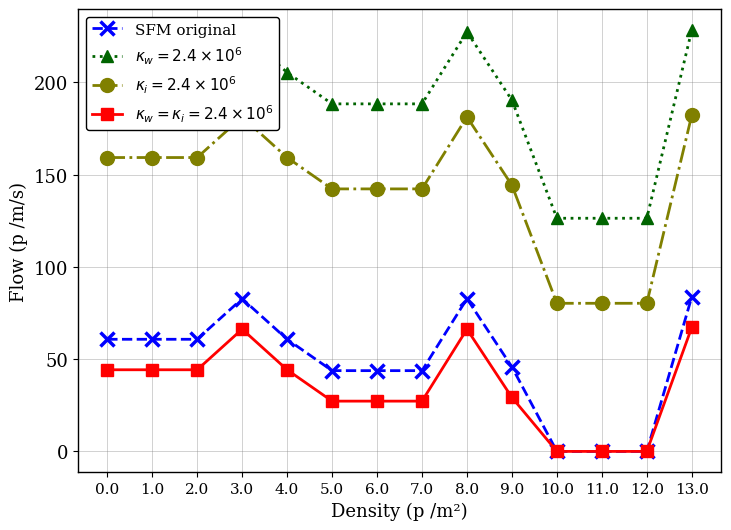

The value of SFM original at 6.0 is 64.0. True or false?

False